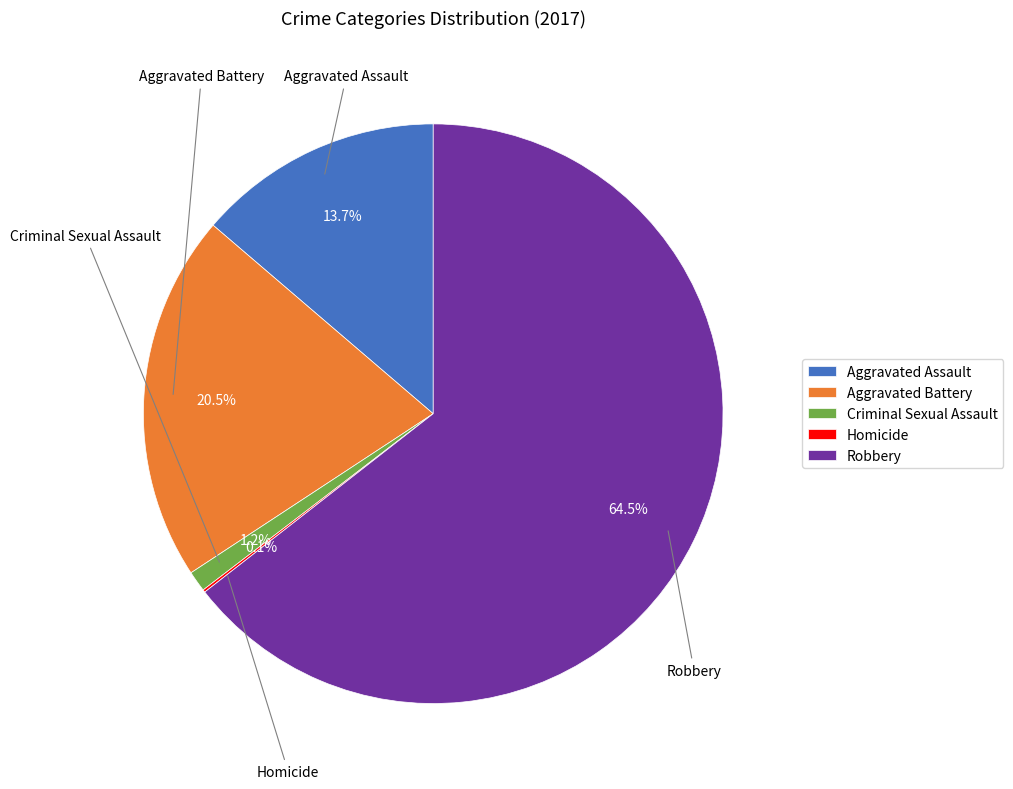

What portion of the pie excludes Aggravated Assault?

86.3%